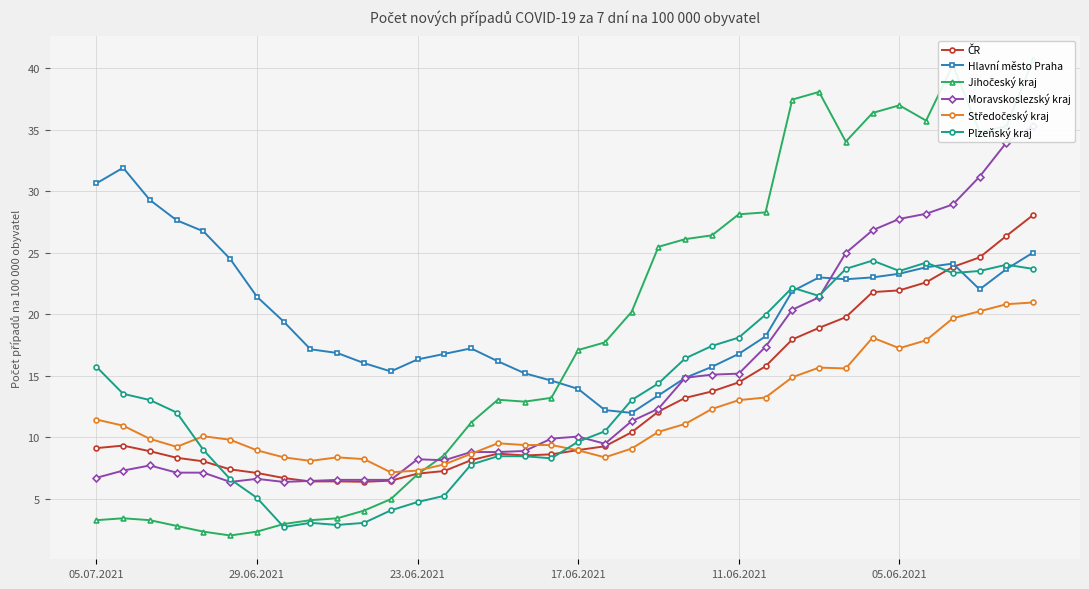

Between 10 and 15, which series saw the biggest shift?

Jihočeský kraj